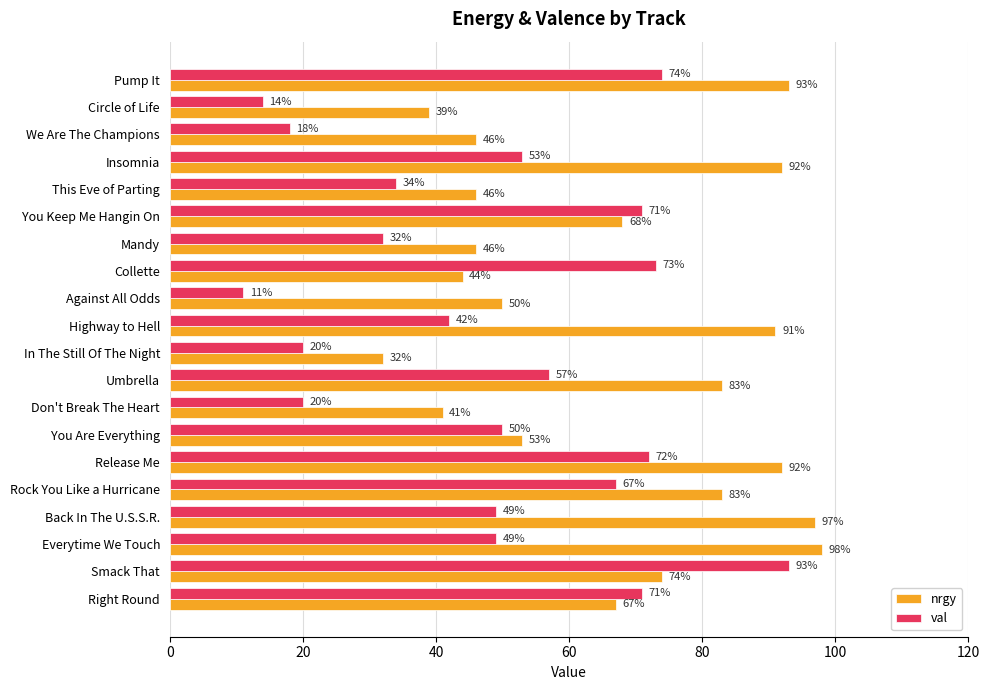

What is the difference between the second highest and minimum values in the val series?

63